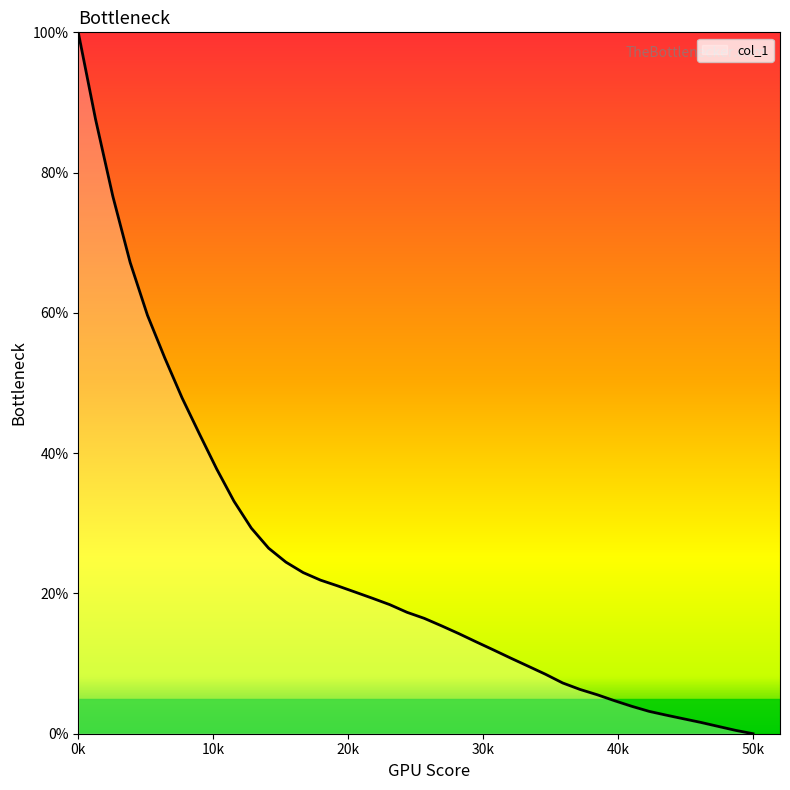

What is the difference between the maximum and minimum values?

100.0